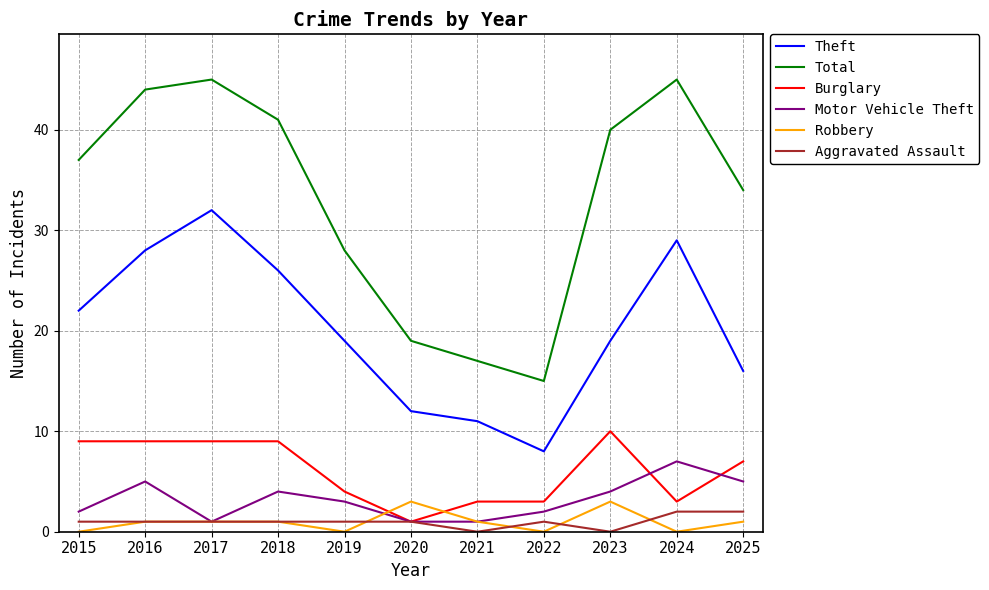

What is the highest value of the Motor Vehicle Theft series?

7